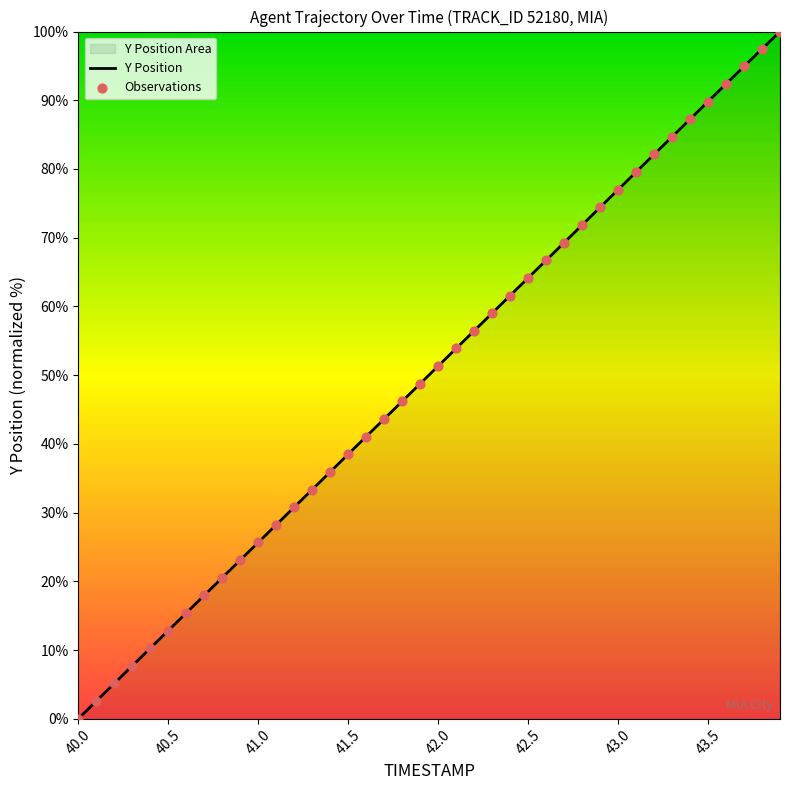

What is the difference between the maximum and minimum values?

100.0